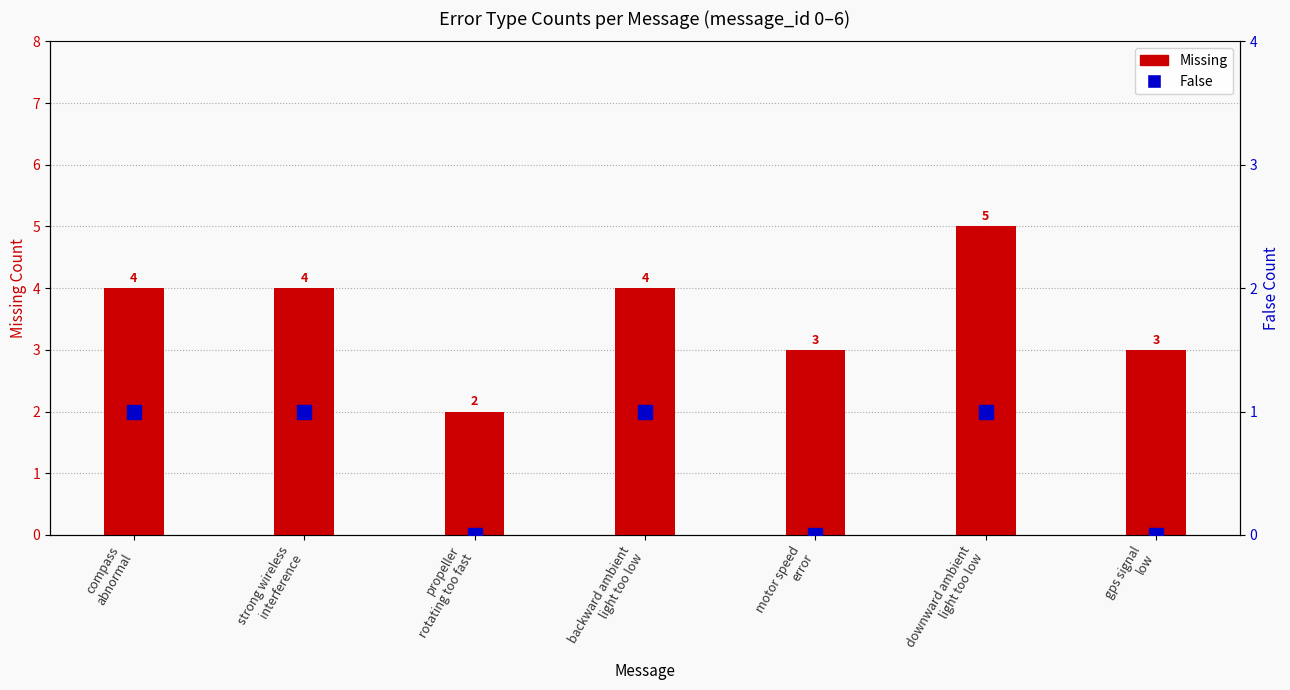

True or false: Missing has a value of 2 at motor speed
error.

False